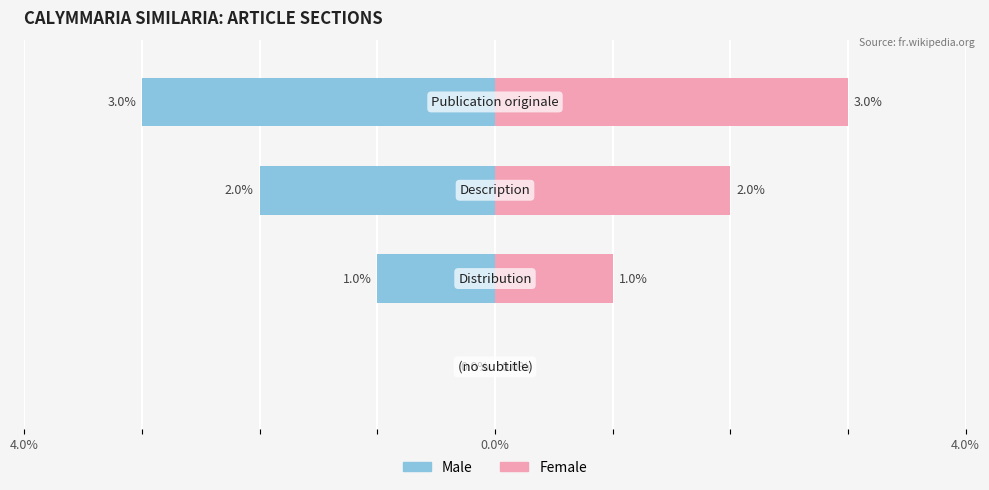

How many negative values does the Male series have?

3